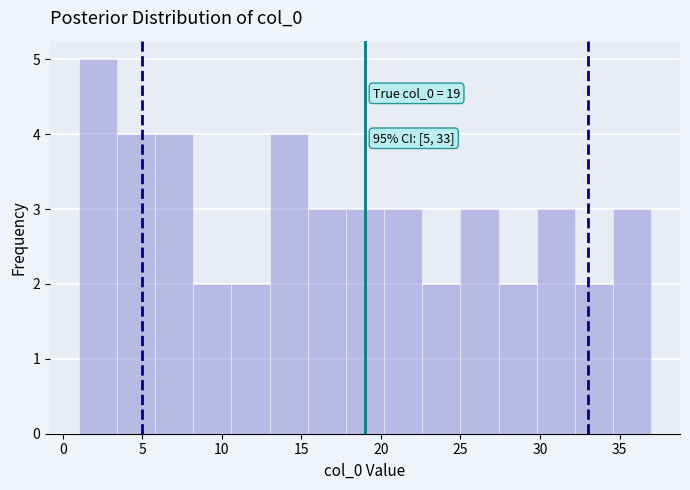

Over which range of the x-axis is the bar tallest?

1.0 to 3.4